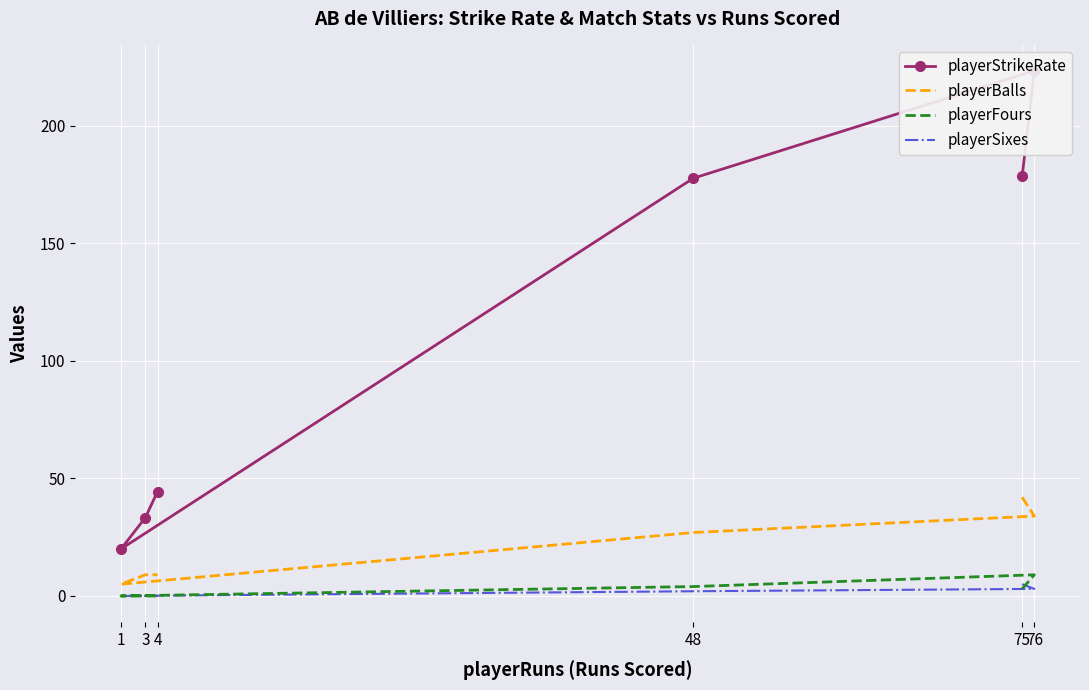

How many playerSixes values are between 0 and 3?

5